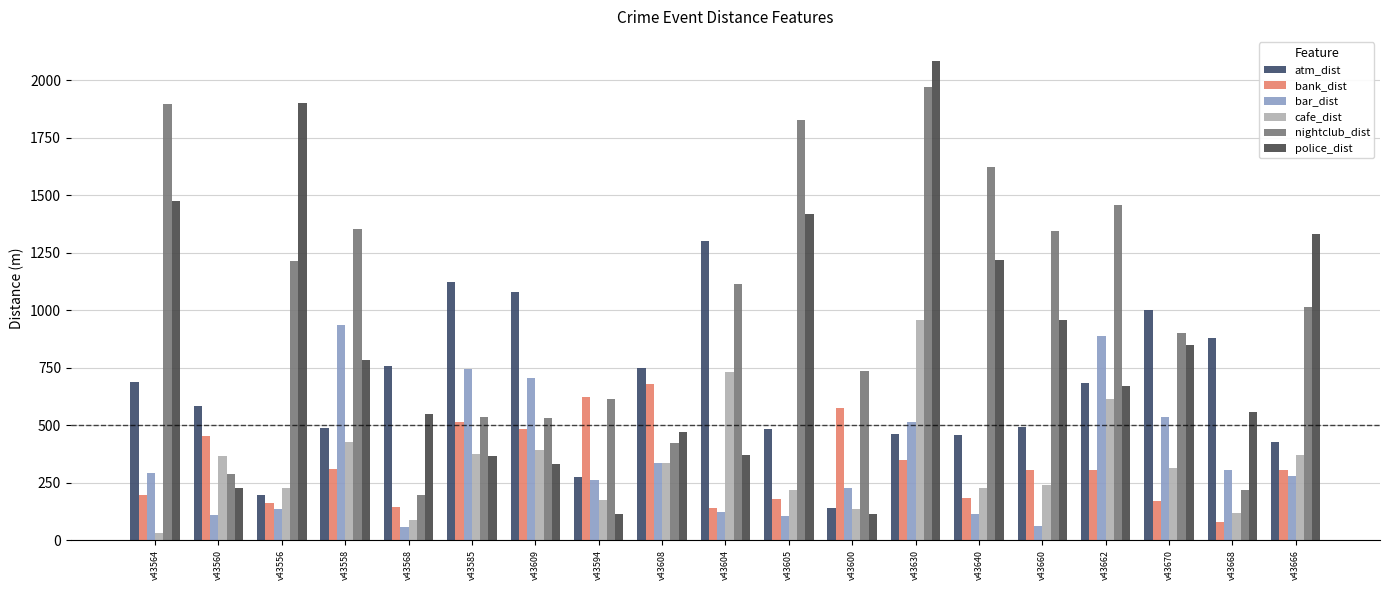

At which label does atm_dist first exceed 584?

v43564